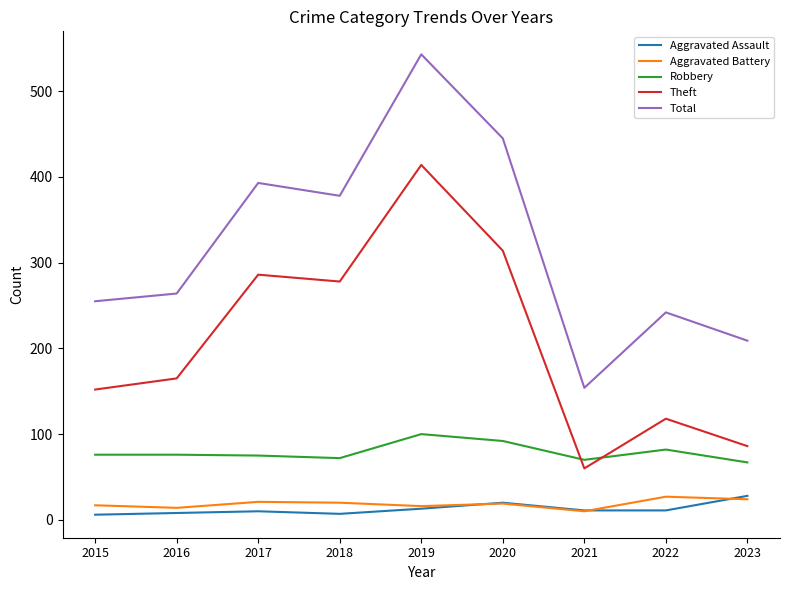

At 2015, list the series in order from largest to smallest.

Total, Theft, Robbery, Aggravated Battery, Aggravated Assault